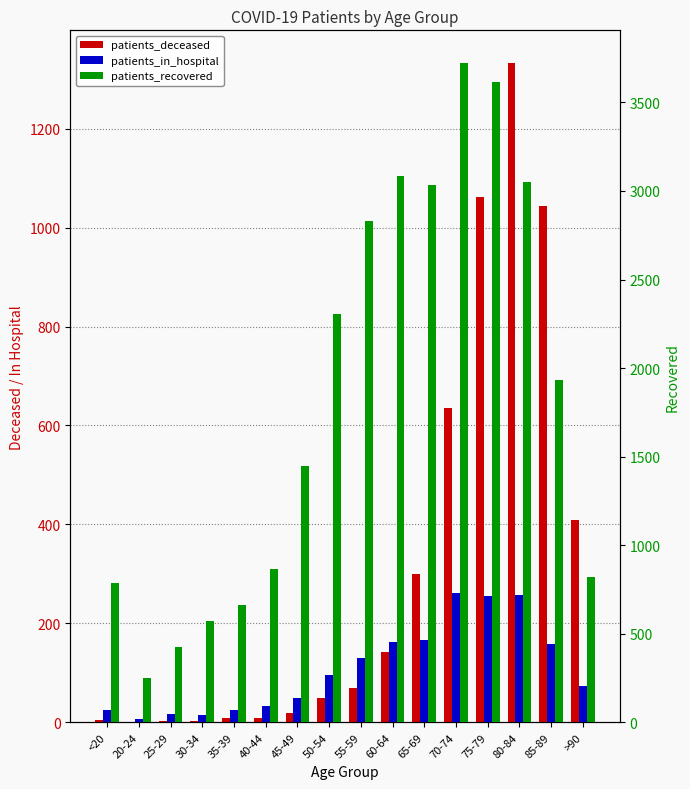

Does the chart contain any negative values?

No